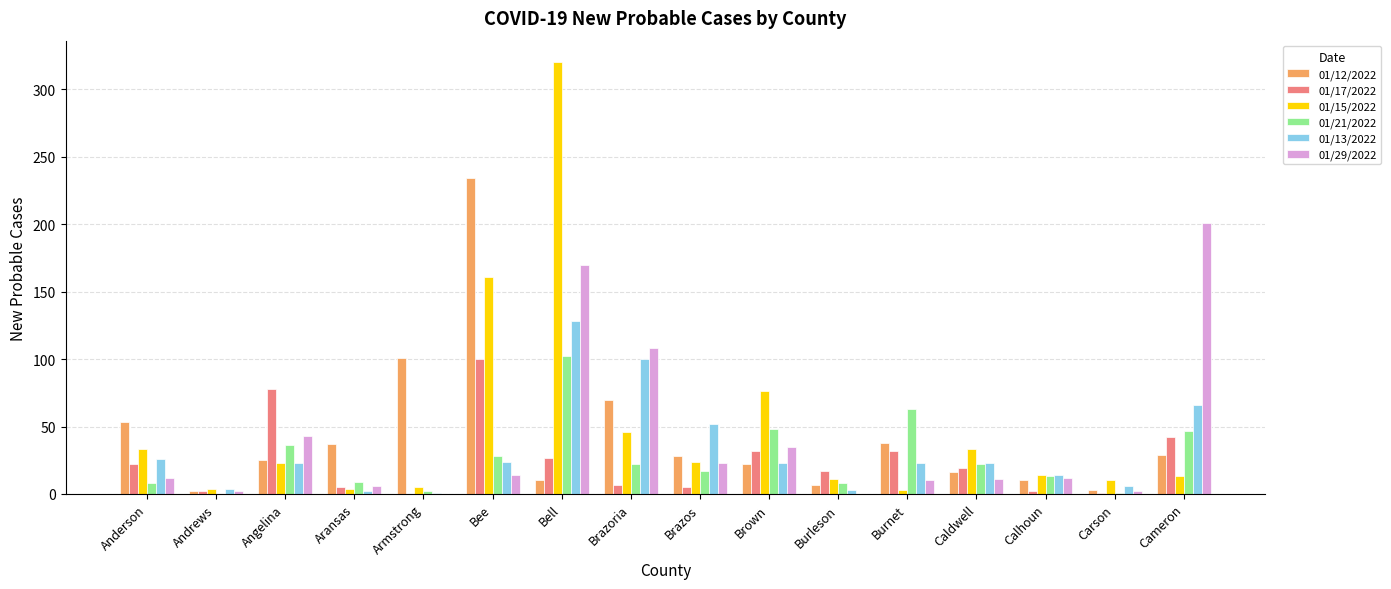

What is the average value of the 01/17/2022 series?

24